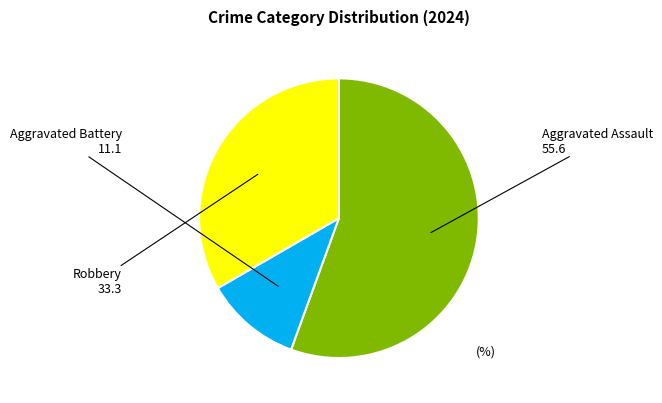

Is it true that Aggravated Assault is 42% of the pie?

False